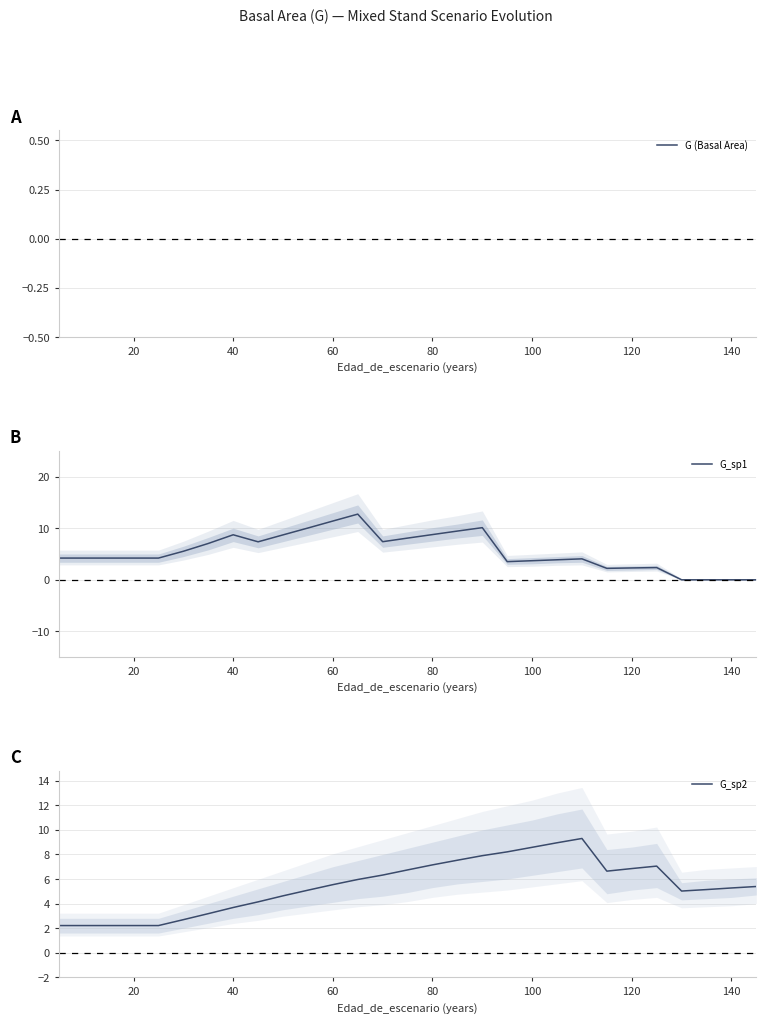

How many values in the G_sp2 series are below 5?

10